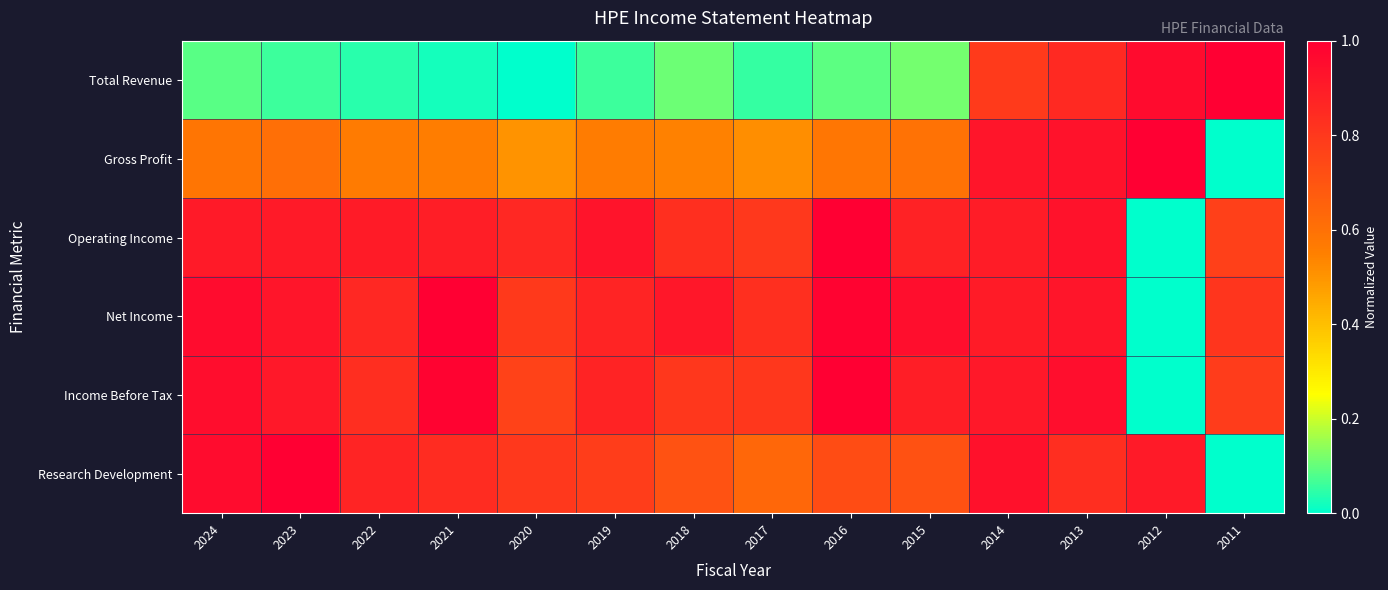

What is the difference between the highest and lowest values at 2016?

0.9